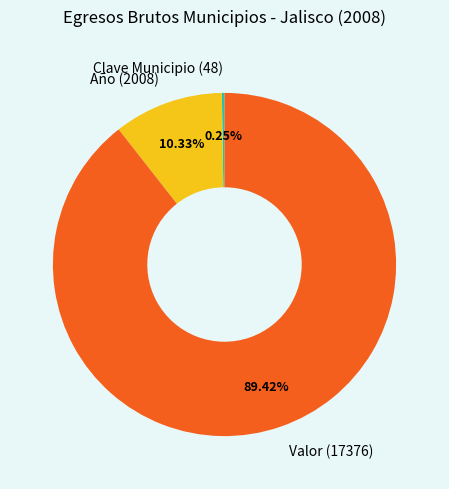

Does Año (2008) account for over 50% of the chart?

No